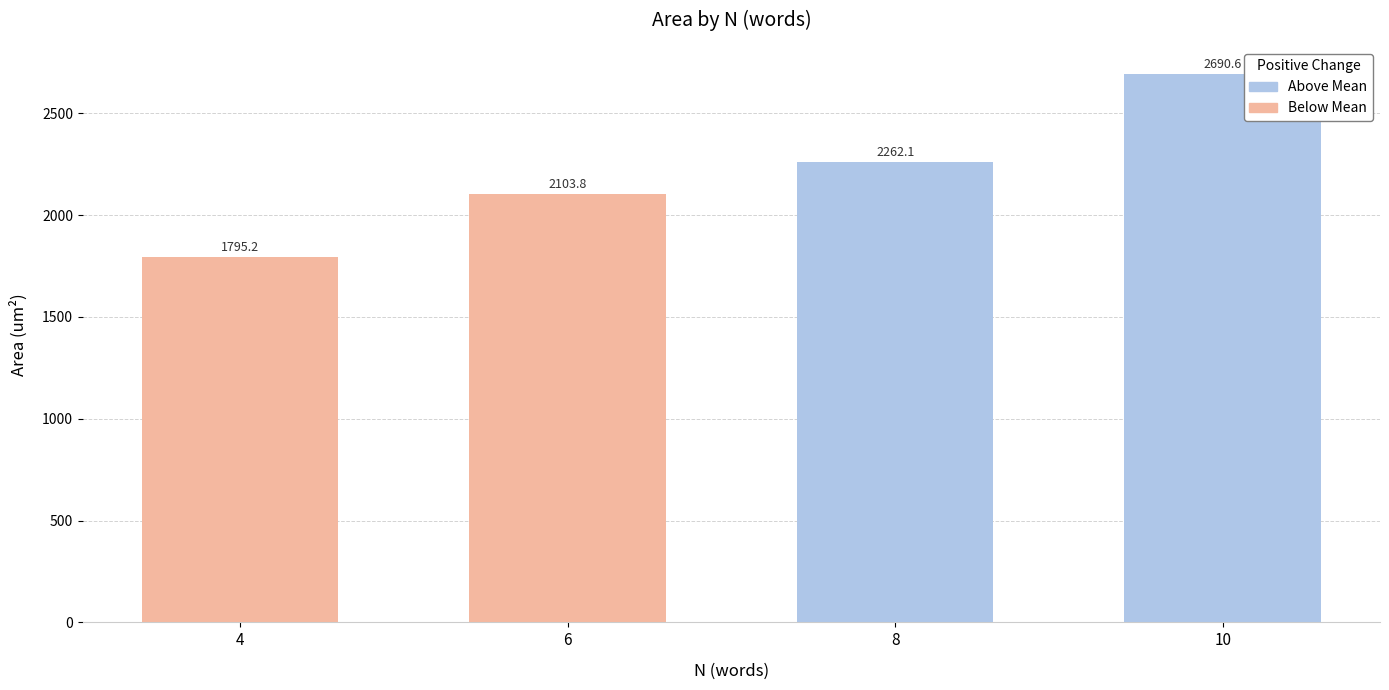

Rank the categories by value from highest to lowest.

10, 8, 6, 4